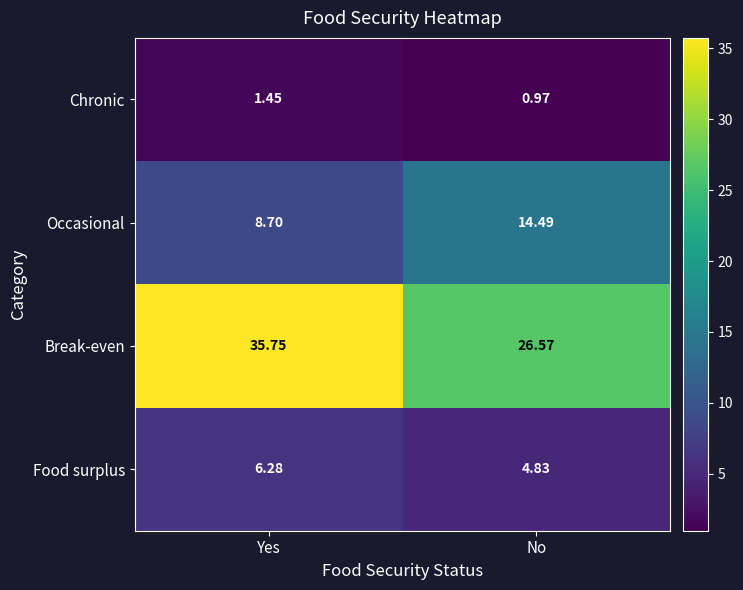

Rank the series by their maximum value, from lowest to highest.

Chronic, Food surplus, Occasional, Break-even